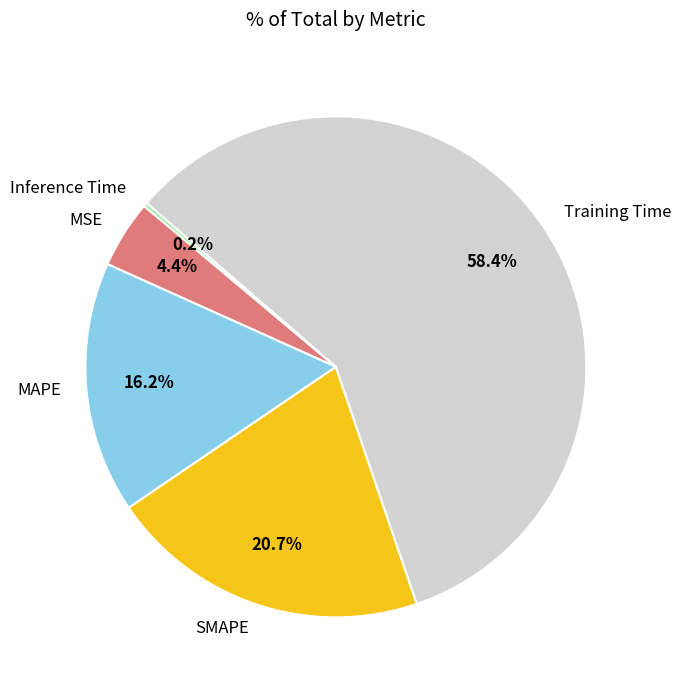

What is the total percentage of MSE and MAPE?

20.6%